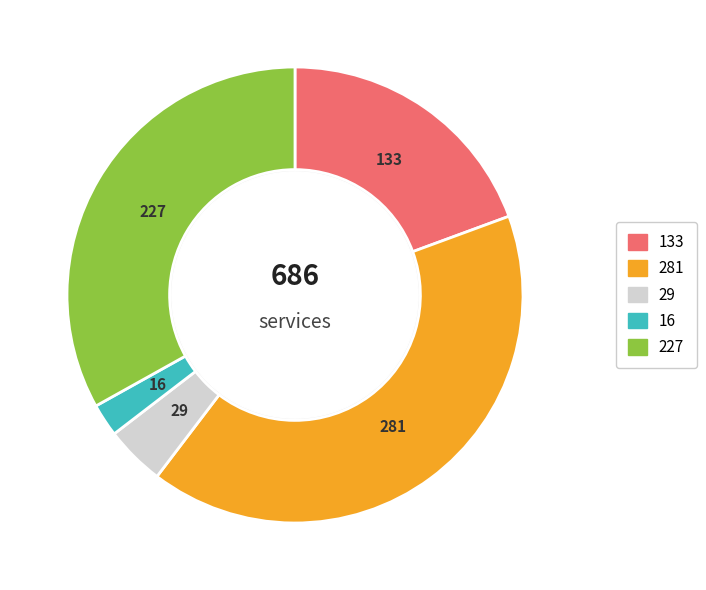

Is there any slice that represents more than half of the pie?

No